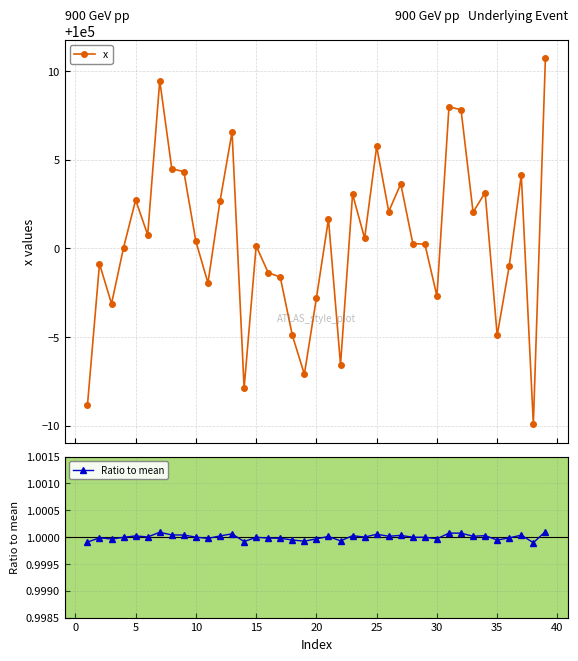

What is the difference between the maximum and minimum values in the x series?

20.6